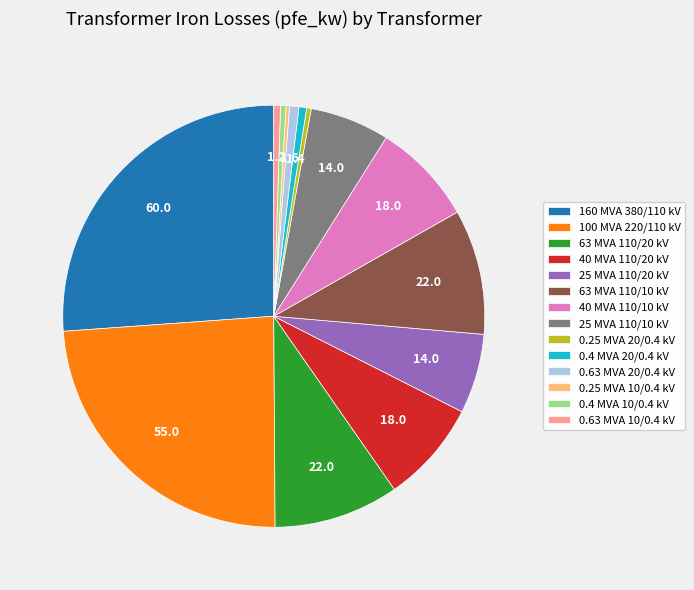

Combined, do 40 MVA 110/20 kV and 0.4 MVA 10/0.4 kV account for over 50%?

No